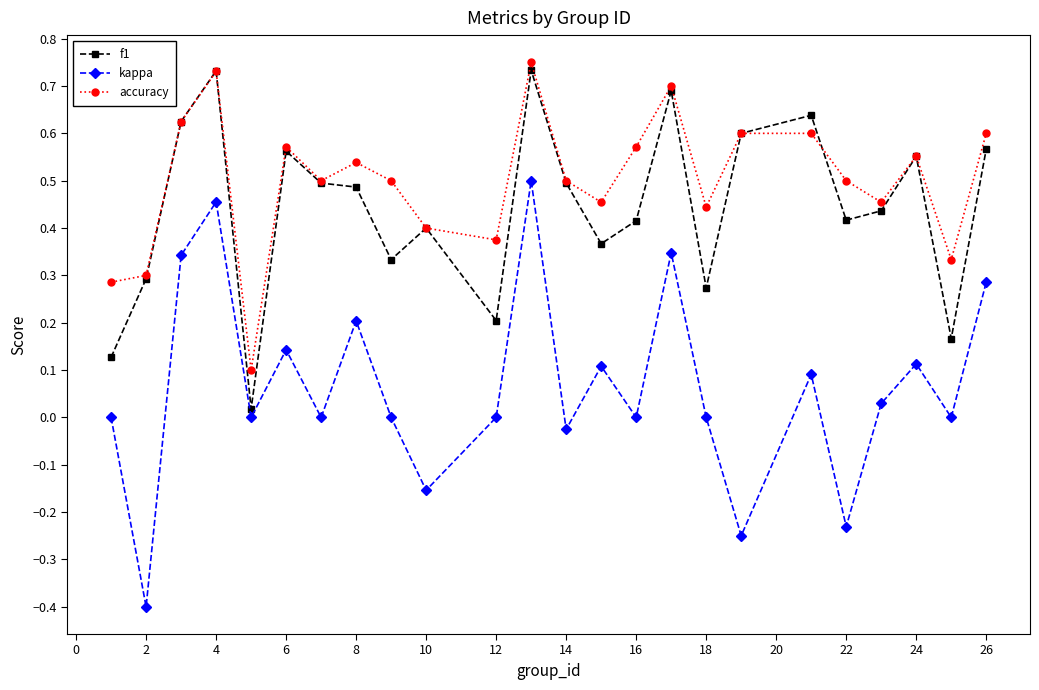

True or false: kappa and accuracy intersect in this chart.

False